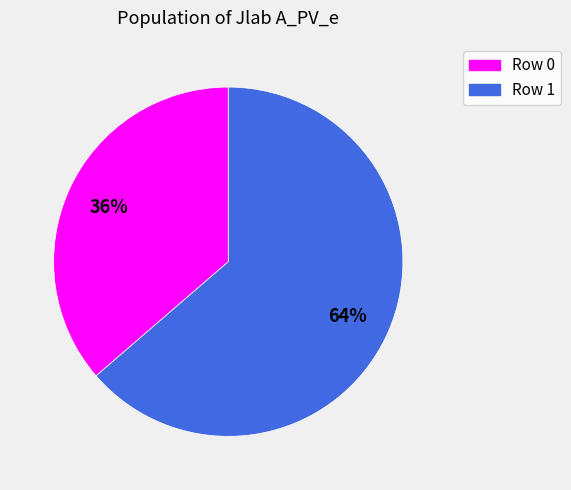

Does any single category account for the majority?

Yes